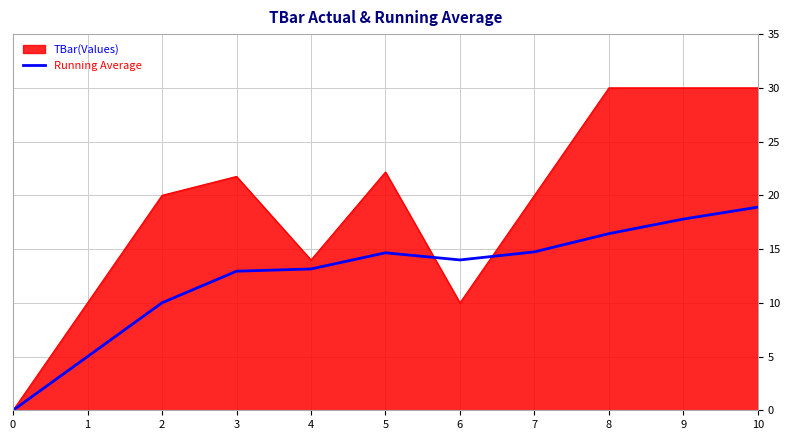

Is it true that Running Average equals 10.0 at 2?

True